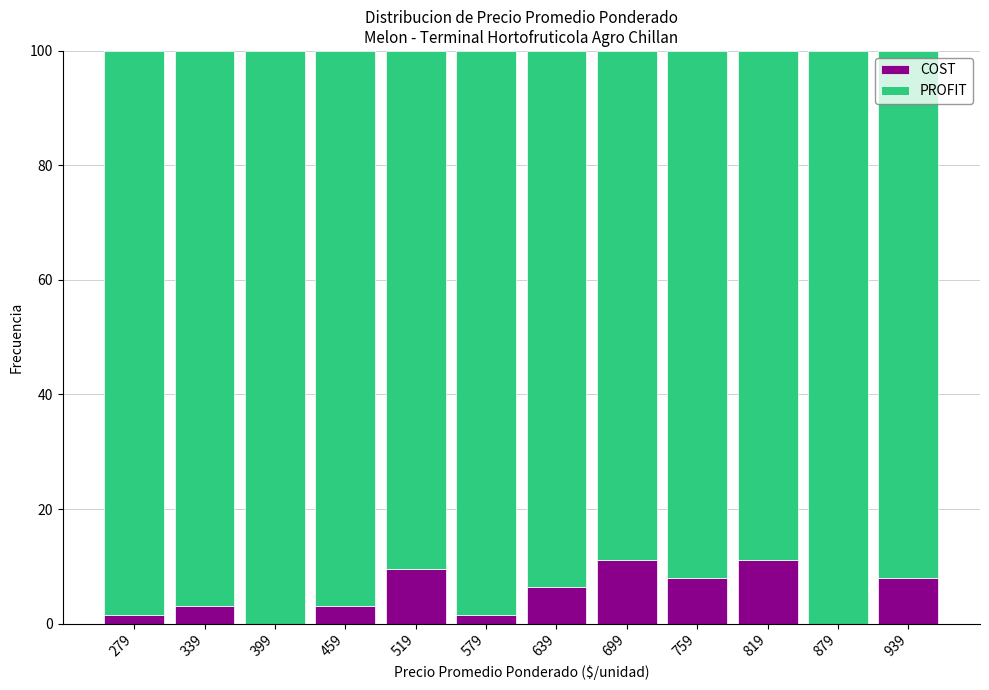

What is the maximum value for COST?

11.0